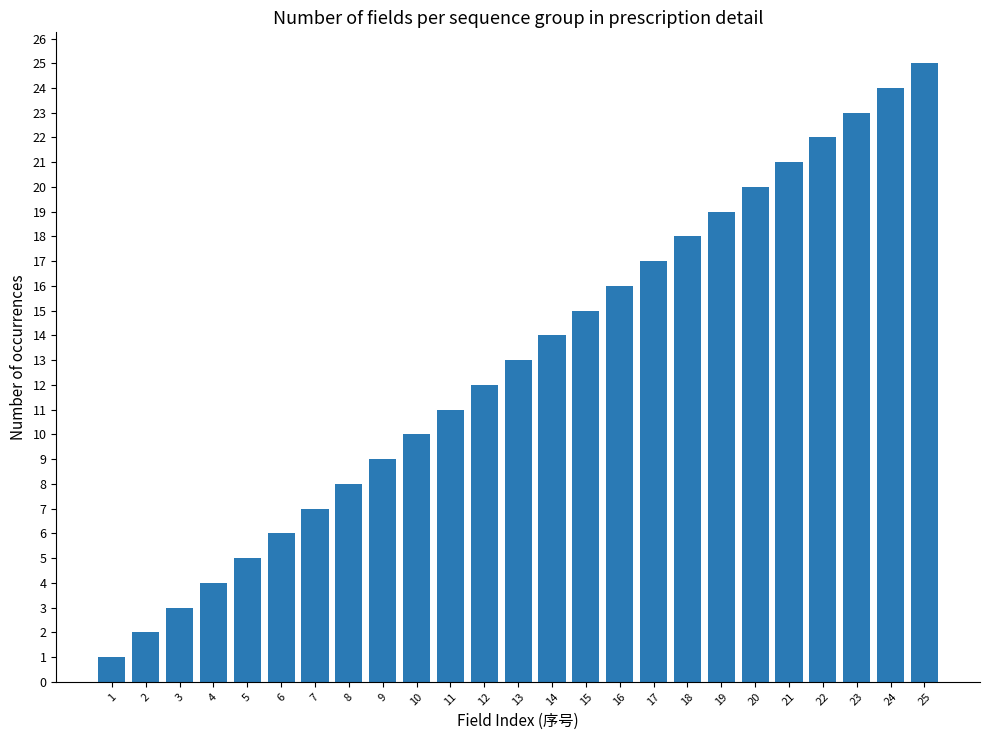

How many distinct data groups are displayed?

1